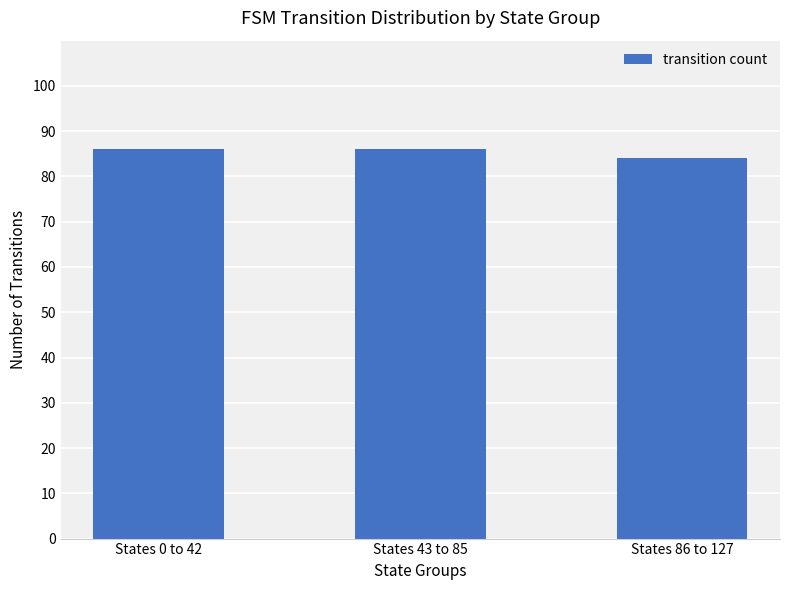

What position from the right is States 0 to 42?

3